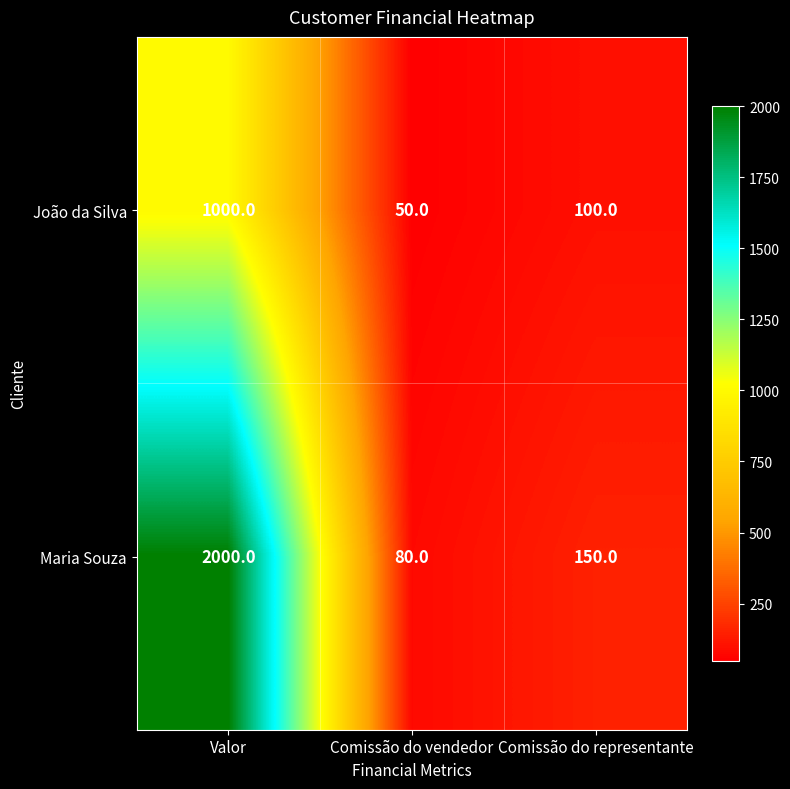

Is it true that João da Silva equals 1621 at Valor?

False